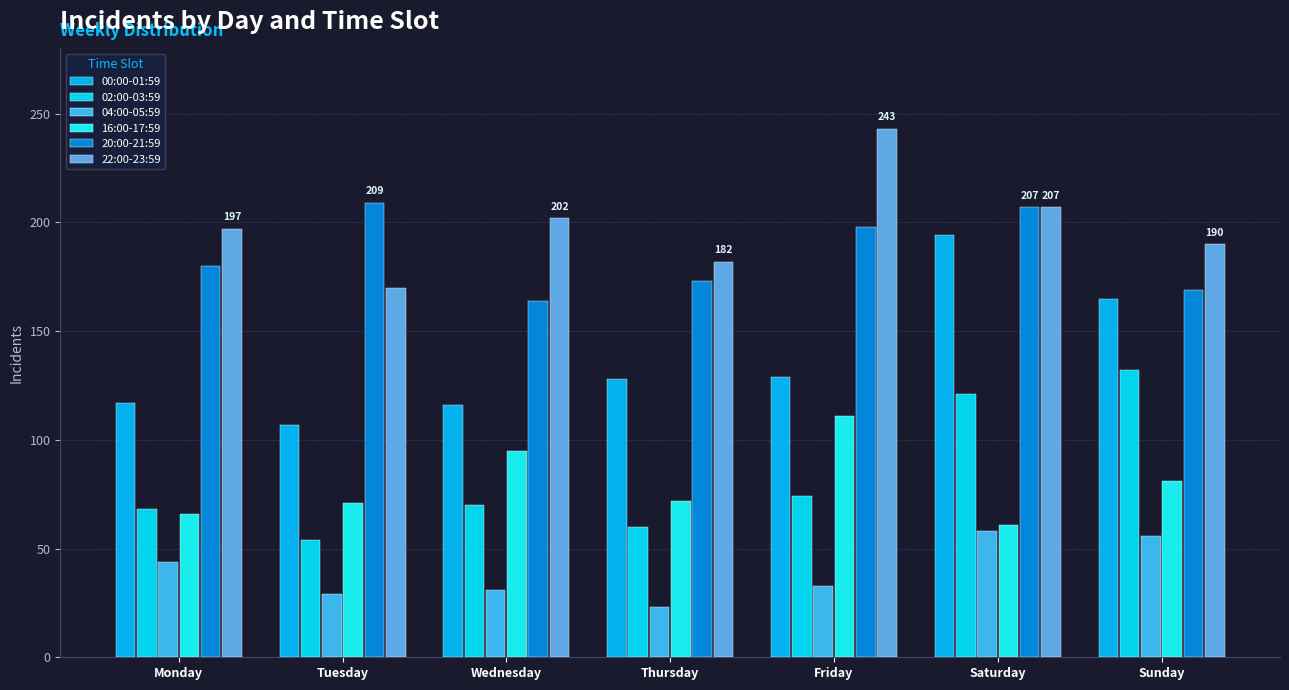

What are all the series names shown in the legend?

00:00-01:59, 02:00-03:59, 04:00-05:59, 16:00-17:59, 20:00-21:59, 22:00-23:59